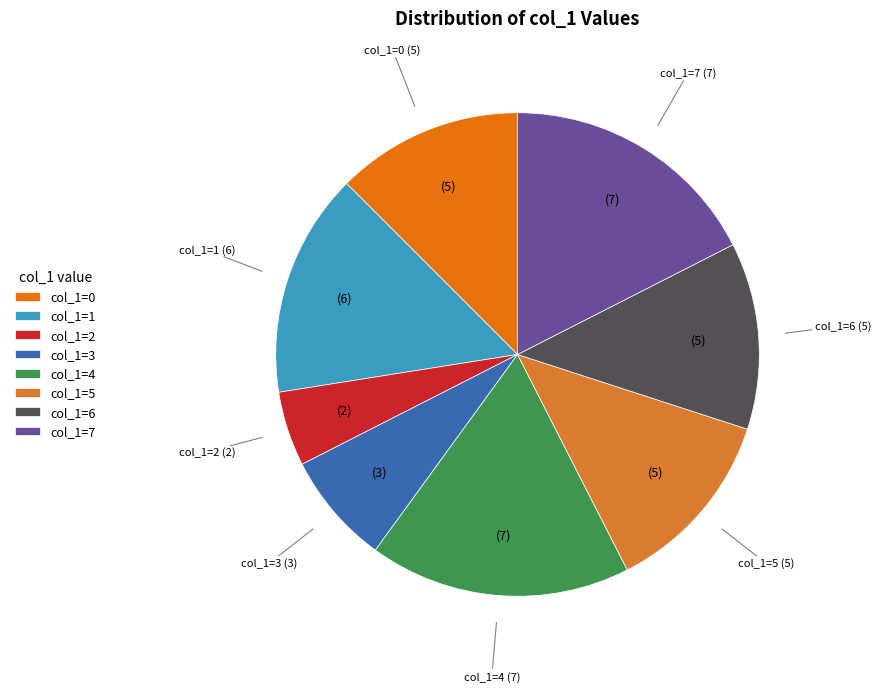

Does any single category account for the majority?

No